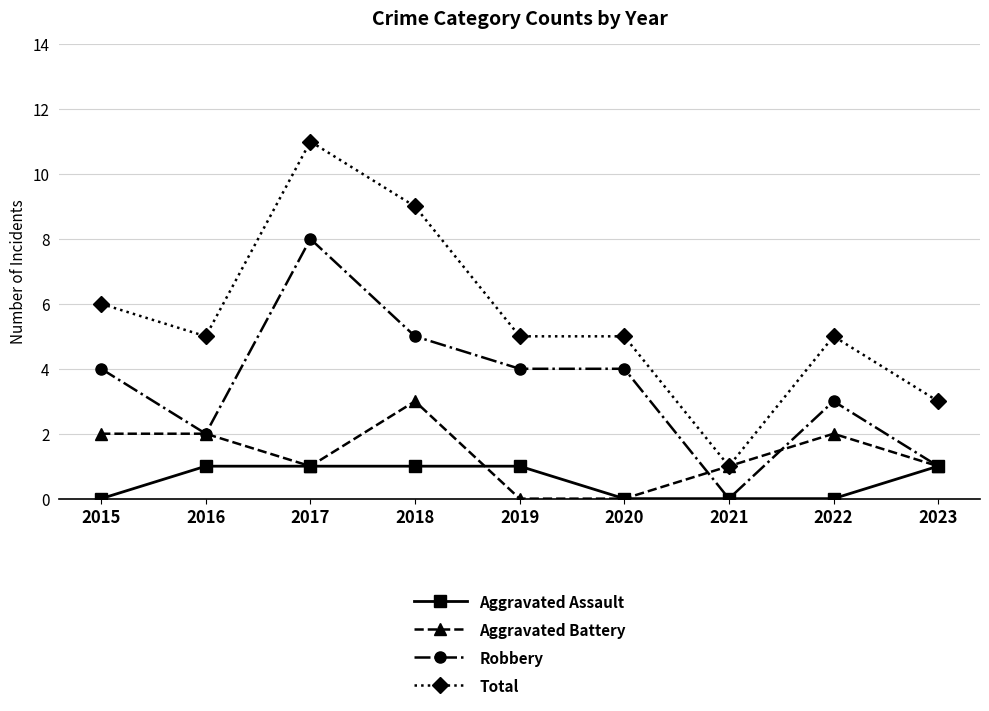

Is it true that Robbery equals 4 at 2020?

True